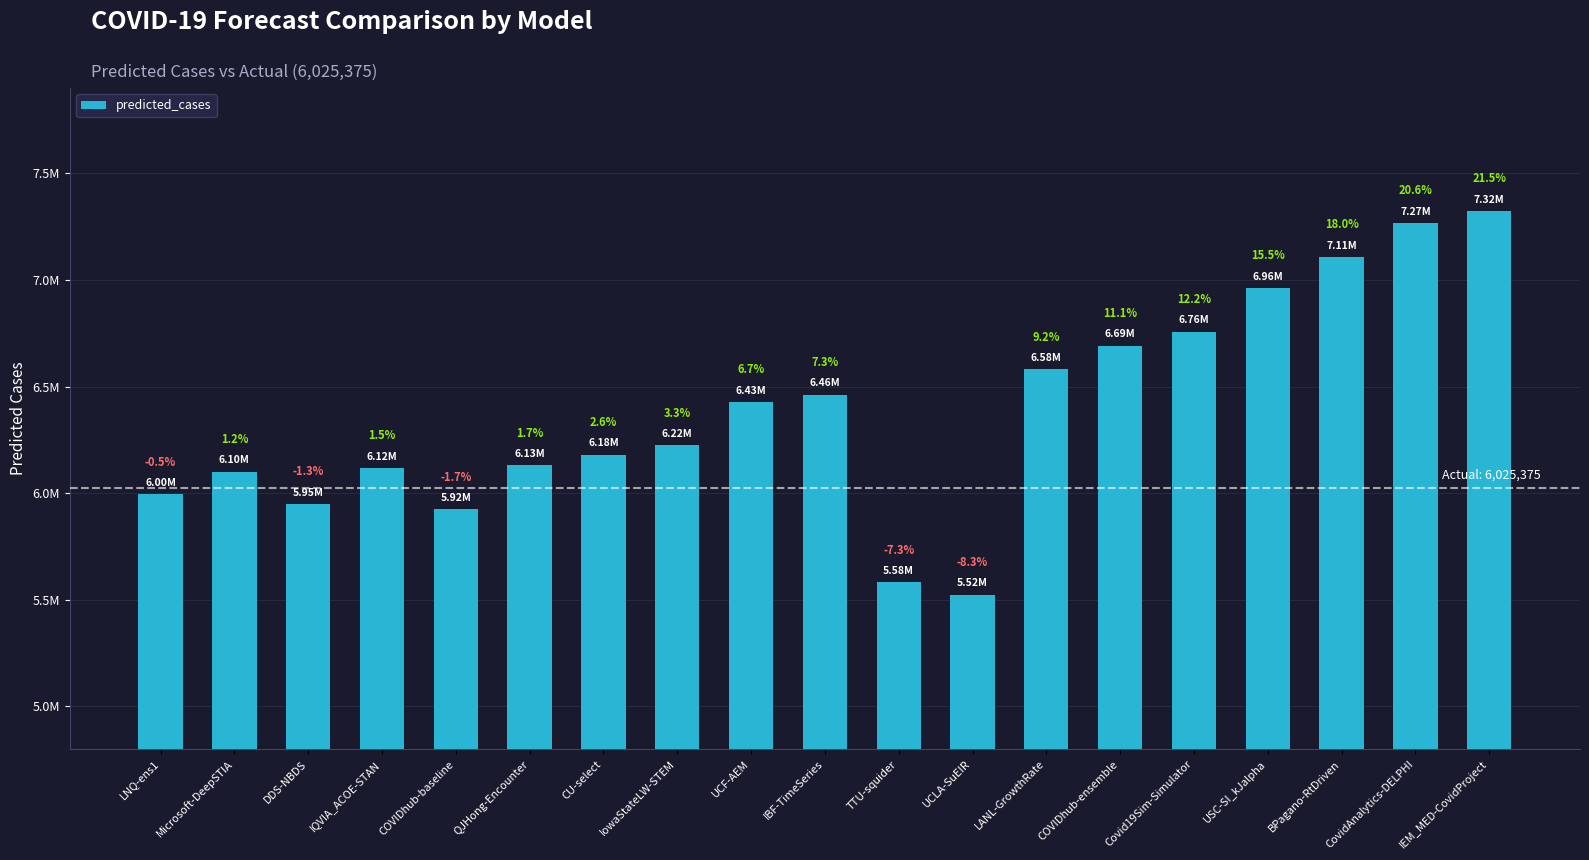

List the labels in order of value, smallest first.

UCLA-SuEIR, TTU-squider, COVIDhub-baseline, DDS-NBDS, LNQ-ens1, Microsoft-DeepSTIA, IQVIA_ACOE-STAN, QJHong-Encounter, CU-select, IowaStateLW-STEM, UCF-AEM, IBF-TimeSeries, LANL-GrowthRate, COVIDhub-ensemble, Covid19Sim-Simulator, USC-SI_kJalpha, BPagano-RtDriven, CovidAnalytics-DELPHI, IEM_MED-CovidProject